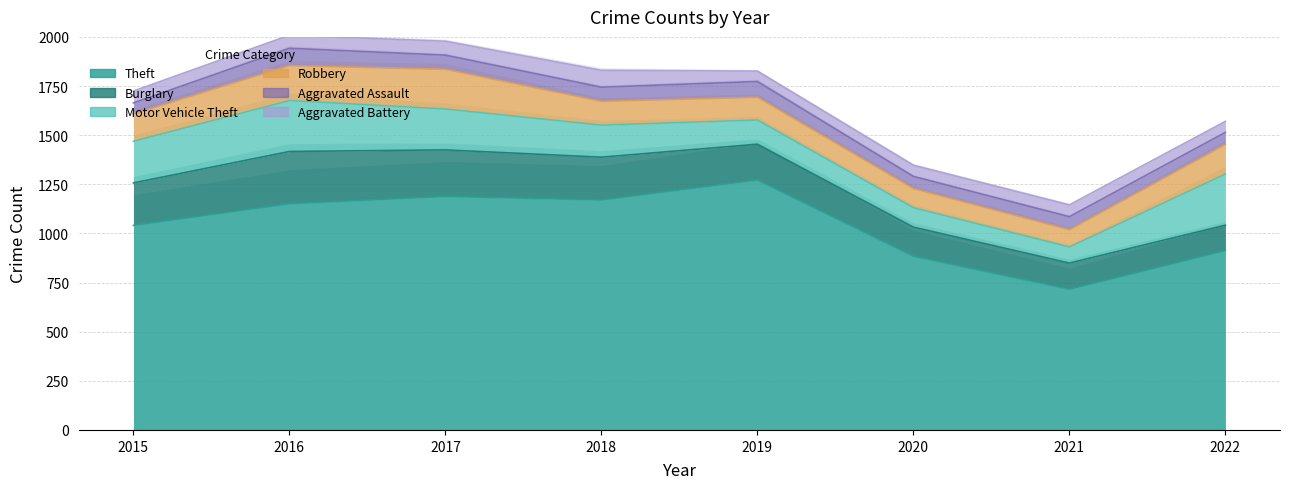

What is the spread (max minus min) of values at 2022?

857